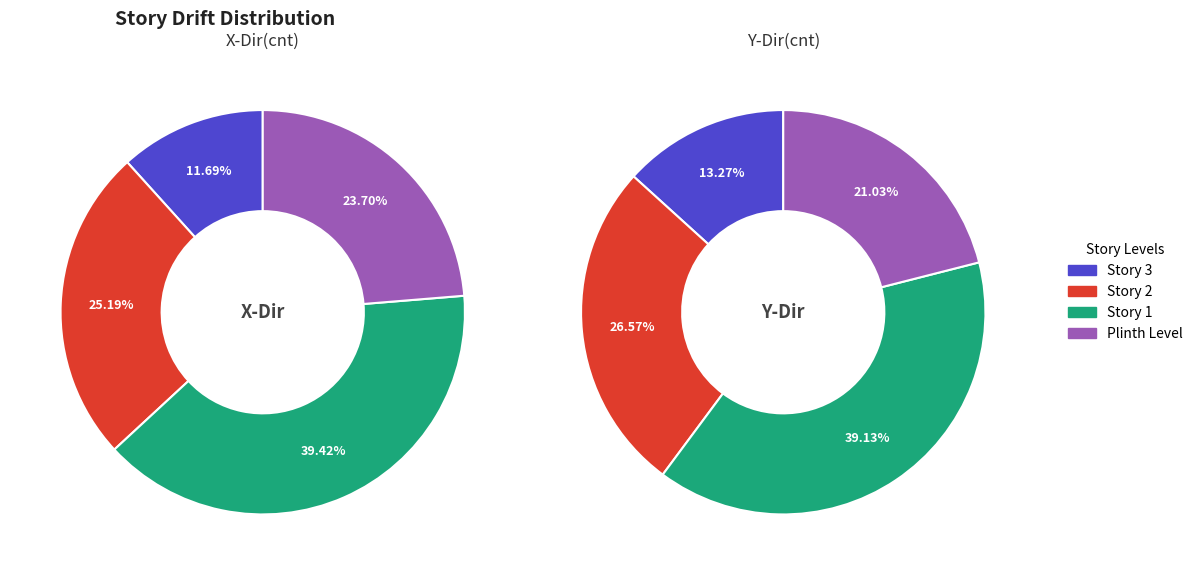

The Plinth Level slice represents 24% of the pie. True or false?

True